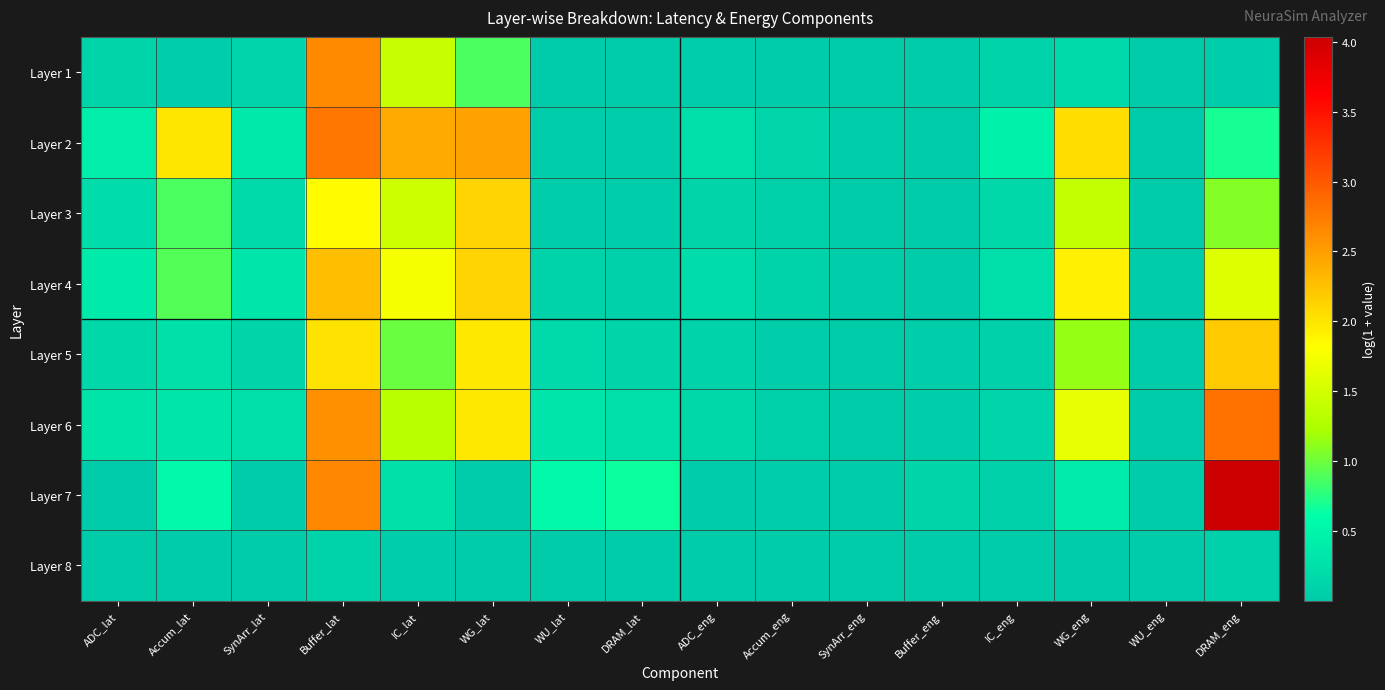

Reading left to right, list all the values displayed in this chart.

Layer 1: ADC_lat=0.1	Accum_lat=0.0	SynArr_lat=0.1	Buffer_lat=2.6	IC_lat=1.4	WG_lat=0.9	WU_lat=0.0	DRAM_lat=0.0	ADC_eng=0.0	Accum_eng=0.0	SynArr_eng=0.0	Buffer_eng=0.0	IC_eng=0.1	WG_eng=0.2	WU_eng=0.0	DRAM_eng=0.0
Layer 2: ADC_lat=0.4	Accum_lat=2.0	SynArr_lat=0.3	Buffer_lat=2.8	IC_lat=2.4	WG_lat=2.5	WU_lat=0.0	DRAM_lat=0.0	ADC_eng=0.2	Accum_eng=0.1	SynArr_eng=0.0	Buffer_eng=0.0	IC_eng=0.5	WG_eng=2.1	WU_eng=0.0	DRAM_eng=0.7
Layer 3: ADC_lat=0.2	Accum_lat=0.9	SynArr_lat=0.2	Buffer_lat=1.8	IC_lat=1.5	WG_lat=2.1	WU_lat=0.0	DRAM_lat=0.0	ADC_eng=0.1	Accum_eng=0.1	SynArr_eng=0.0	Buffer_eng=0.0	IC_eng=0.2	WG_eng=1.4	WU_eng=0.0	DRAM_eng=1.1
Layer 4: ADC_lat=0.4	Accum_lat=0.9	SynArr_lat=0.3	Buffer_lat=2.3	IC_lat=1.8	WG_lat=2.1	WU_lat=0.1	DRAM_lat=0.1	ADC_eng=0.2	Accum_eng=0.1	SynArr_eng=0.0	Buffer_eng=0.0	IC_eng=0.2	WG_eng=1.9	WU_eng=0.0	DRAM_eng=1.6
Layer 5: ADC_lat=0.2	Accum_lat=0.3	SynArr_lat=0.1	Buffer_lat=2.0	IC_lat=1.0	WG_lat=2.0	WU_lat=0.2	DRAM_lat=0.1	ADC_eng=0.1	Accum_eng=0.0	SynArr_eng=0.0	Buffer_eng=0.0	IC_eng=0.1	WG_eng=1.1	WU_eng=0.0	DRAM_eng=2.2
Layer 6: ADC_lat=0.3	Accum_lat=0.3	SynArr_lat=0.2	Buffer_lat=2.6	IC_lat=1.3	WG_lat=2.0	WU_lat=0.3	DRAM_lat=0.2	ADC_eng=0.2	Accum_eng=0.1	SynArr_eng=0.0	Buffer_eng=0.0	IC_eng=0.1	WG_eng=1.6	WU_eng=0.0	DRAM_eng=2.8
Layer 7: ADC_lat=0.0	Accum_lat=0.5	SynArr_lat=0.0	Buffer_lat=2.7	IC_lat=0.3	WG_lat=0.0	WU_lat=0.6	DRAM_lat=0.7	ADC_eng=0.0	Accum_eng=0.0	SynArr_eng=0.0	Buffer_eng=0.1	IC_eng=0.1	WG_eng=0.4	WU_eng=0.0	DRAM_eng=4.0
Layer 8: ADC_lat=0.0	Accum_lat=0.0	SynArr_lat=0.0	Buffer_lat=0.1	IC_lat=0.0	WG_lat=0.0	WU_lat=0.0	DRAM_lat=0.0	ADC_eng=0.0	Accum_eng=0.0	SynArr_eng=0.0	Buffer_eng=0.0	IC_eng=0.0	WG_eng=0.0	WU_eng=0.0	DRAM_eng=0.1